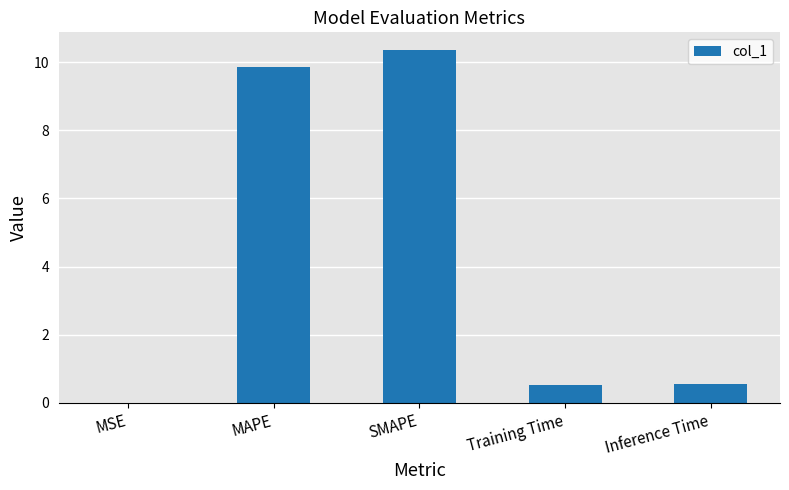

What is the greatest value displayed?

10.4